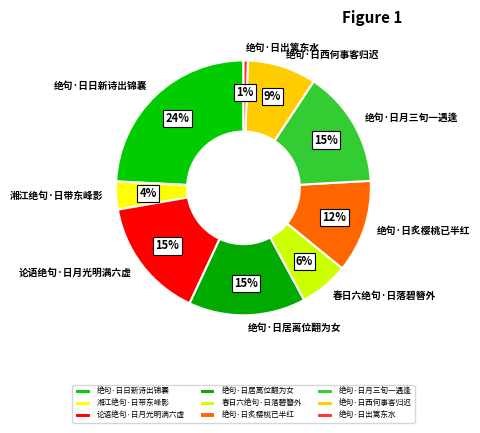

Between 绝句·日西何事客归迟 and 春日六绝句·日落碧簪外, which is larger?

绝句·日西何事客归迟